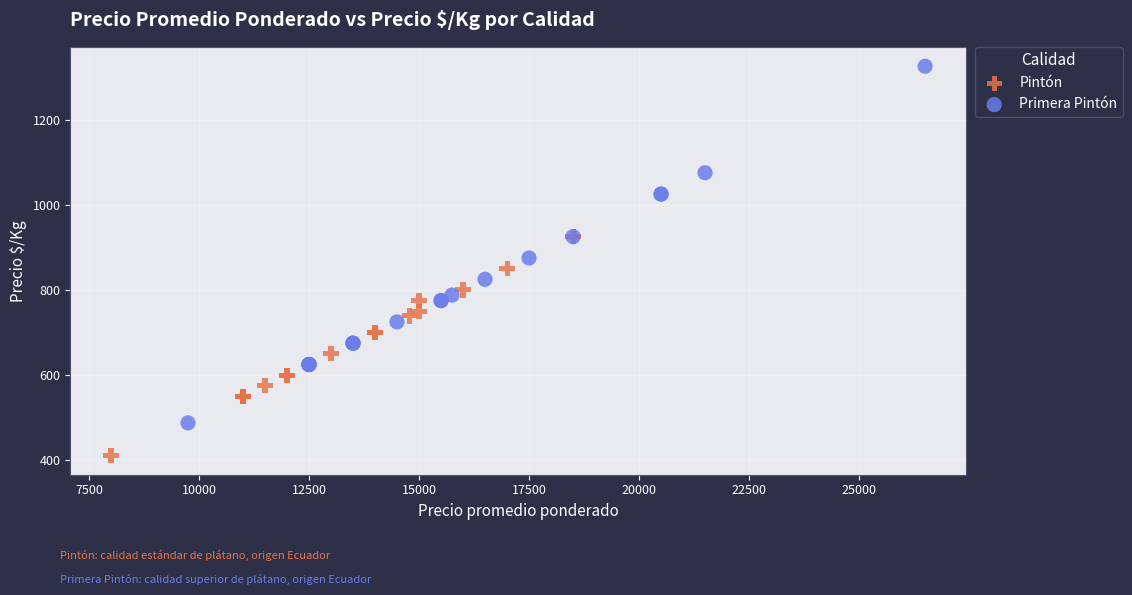

Which series reaches the maximum Y coordinate?

Primera Pintón